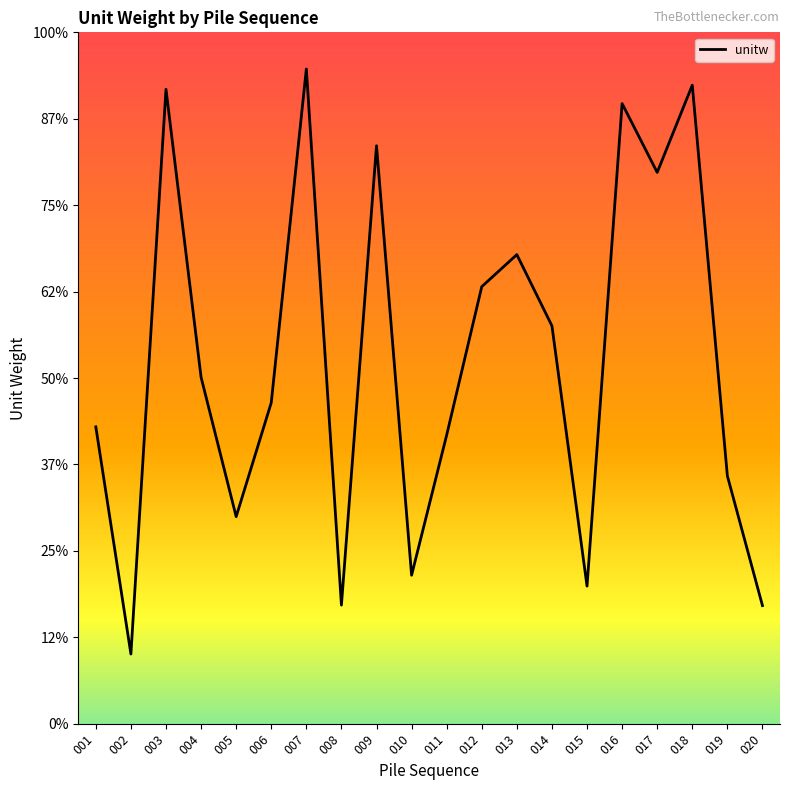

At which category does the data reach its first local valley?

002